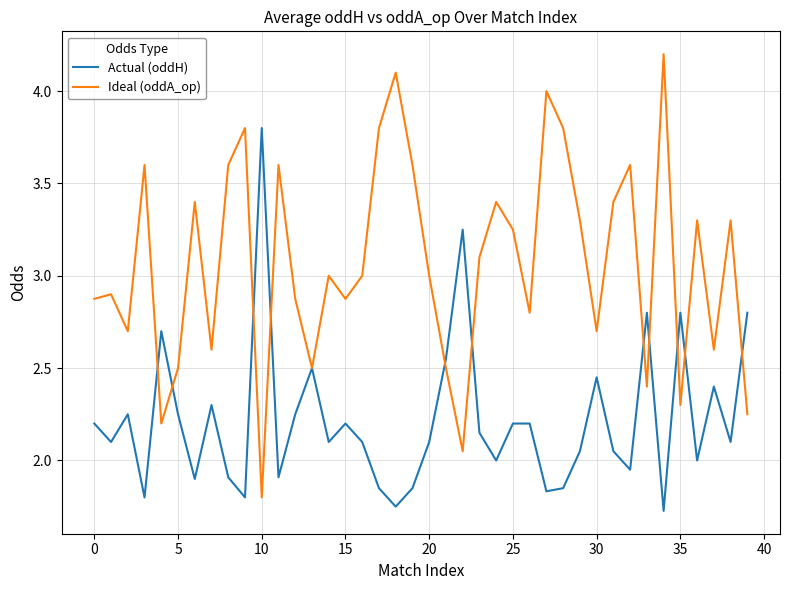

List the series in order of their peak value, lowest first.

Actual (oddH), Ideal (oddA_op)